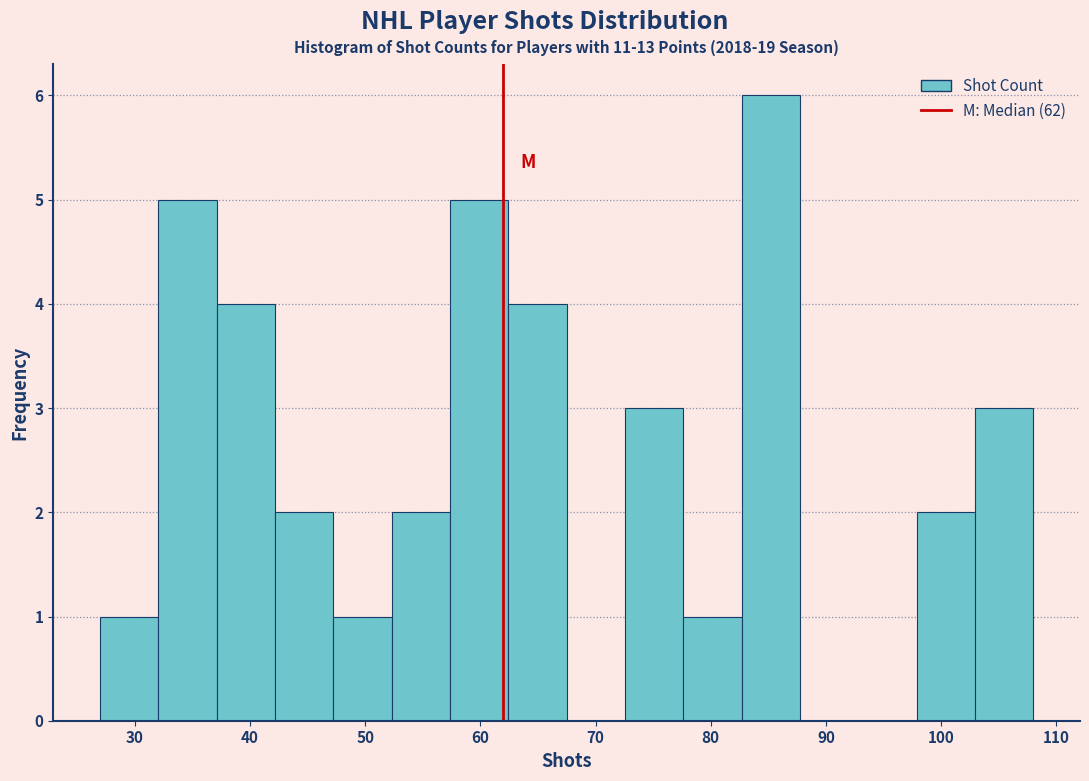

Reading left to right, list every bar in this chart as the range it spans on the x-axis followed by its height. Neither the bar edges nor the heights are printed on the chart, so give them approximately, as read against the axes.

27 to 32: 1
32 to 37: 5
37 to 42: 4
42 to 47: 2
47 to 52: 1
52 to 57: 2
57 to 62: 5
62 to 68: 4
68 to 73: 0
73 to 78: 3
78 to 83: 1
83 to 88: 6
88 to 93: 0
93 to 98: 0
98 to 103: 2
103 to 108: 3